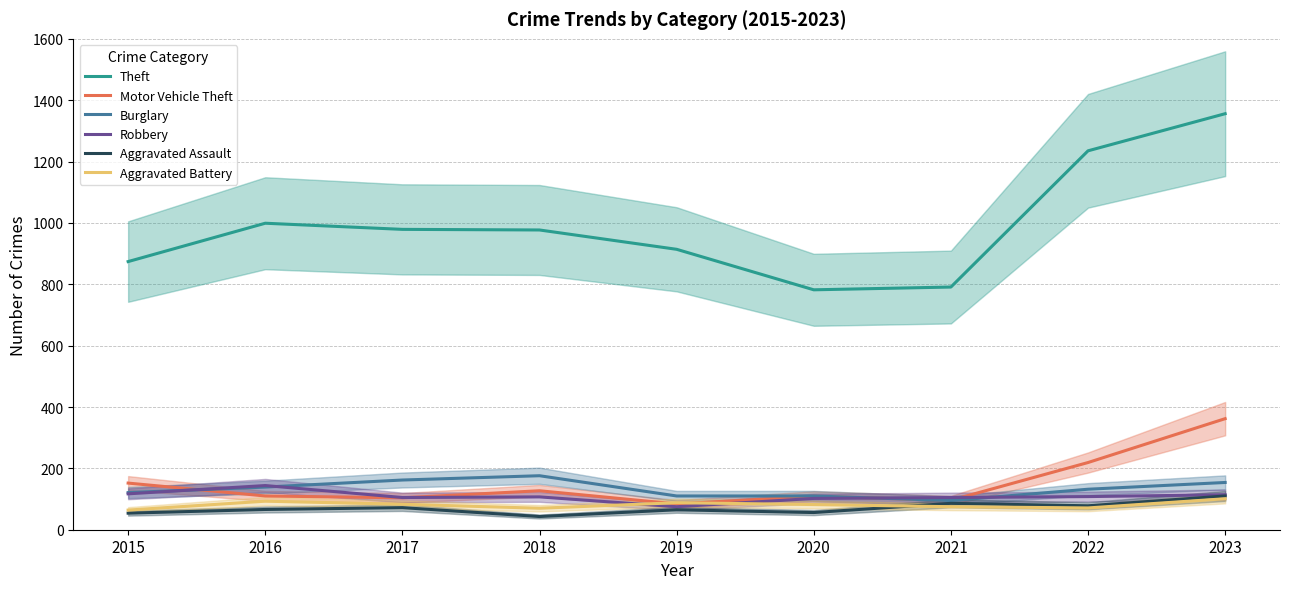

How many data points in Robbery are above 107?

4